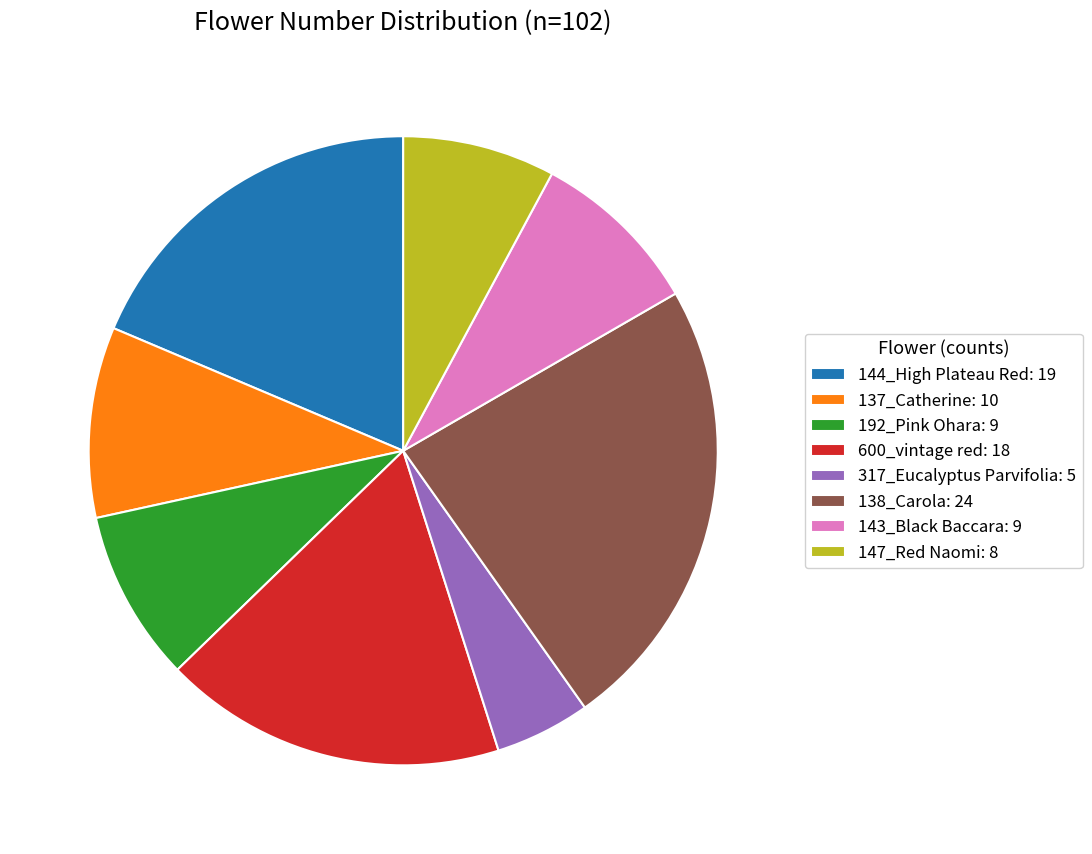

The 192_Pink Ohara: 9 slice represents 19% of the pie. True or false?

False